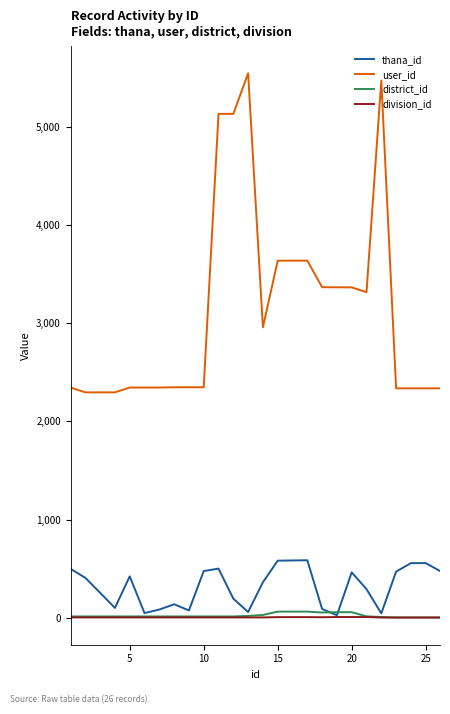

What is the minimum value shown in the chart?

3